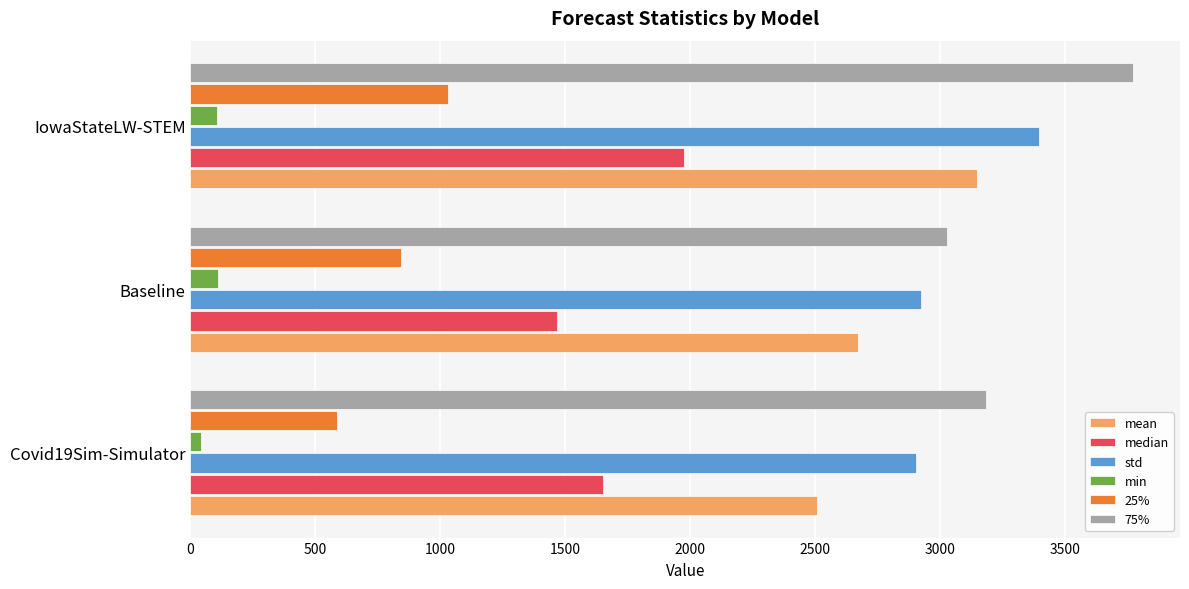

Where is std nearest to the value 3148?

Baseline